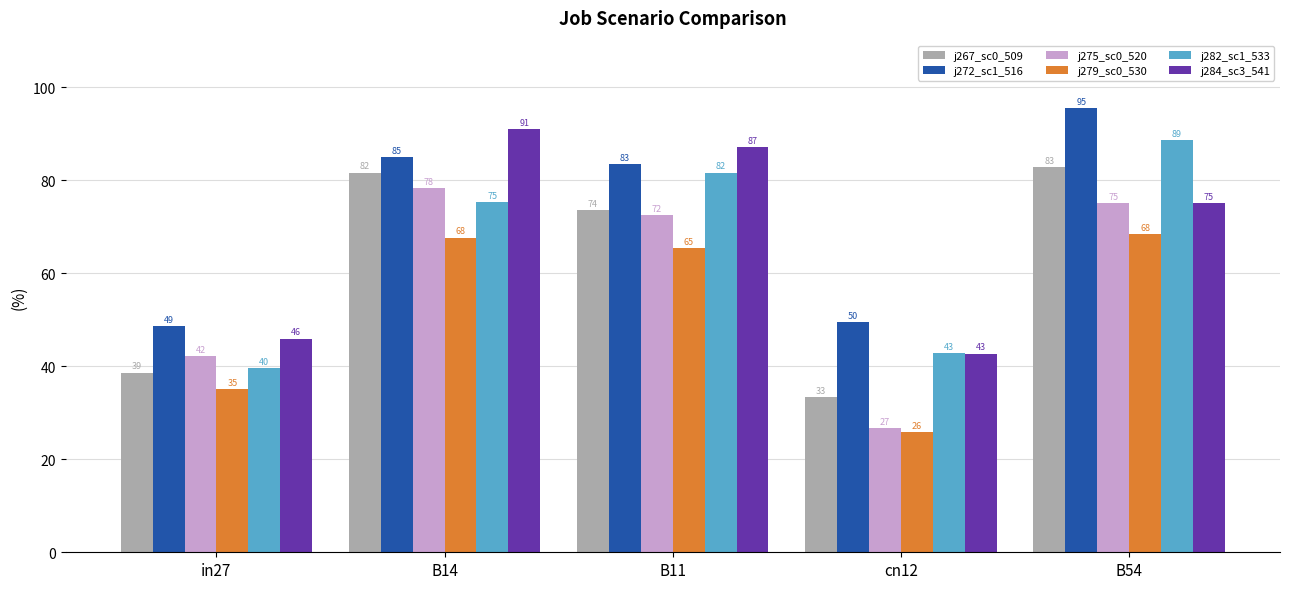

What is the minimum value shown in the chart?

25.9